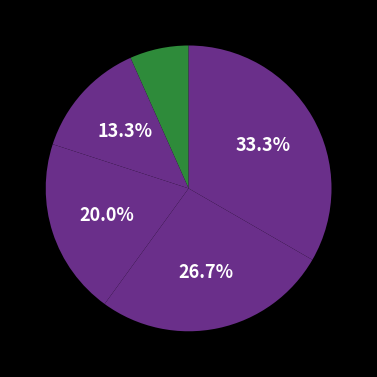

How many slices are in this pie chart?

5